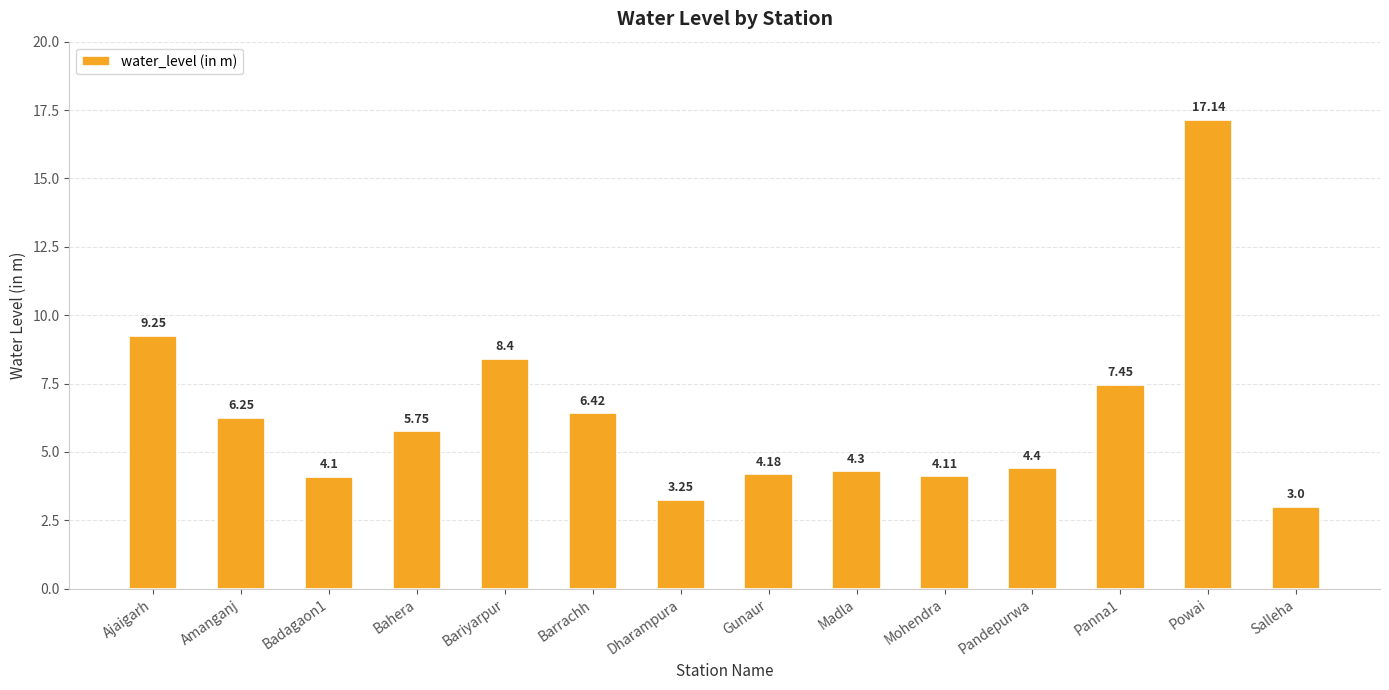

What is the ratio of the value at Salleha to the value at Panna1?

0.4